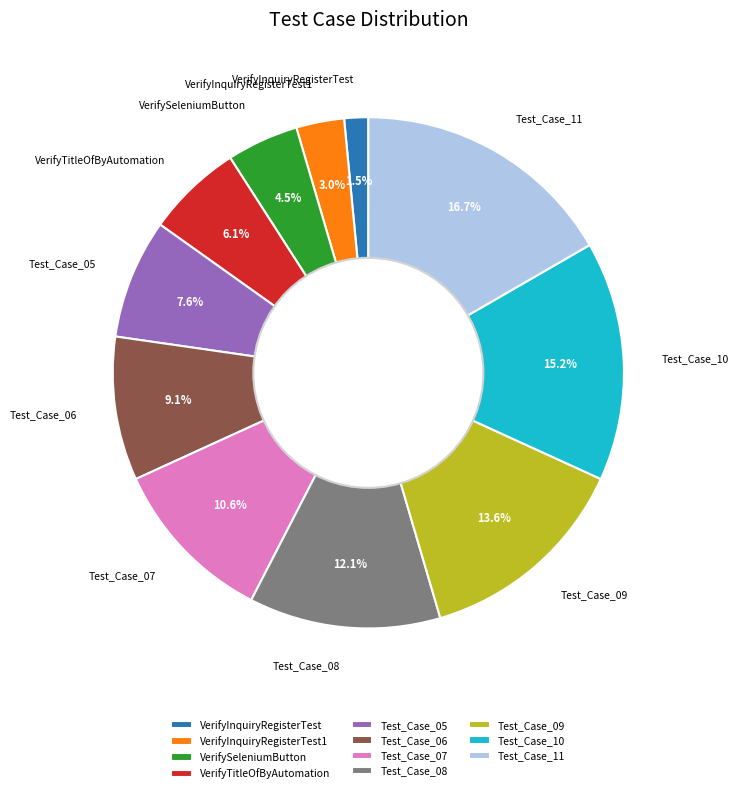

How many segments does this pie chart have?

11